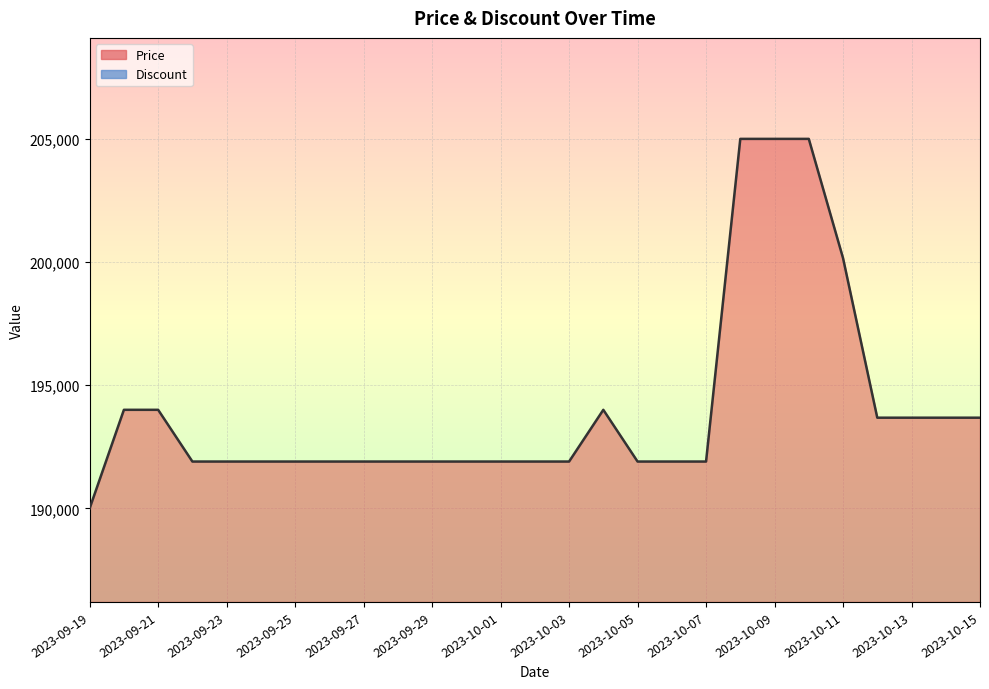

How many data points does each series have?

27